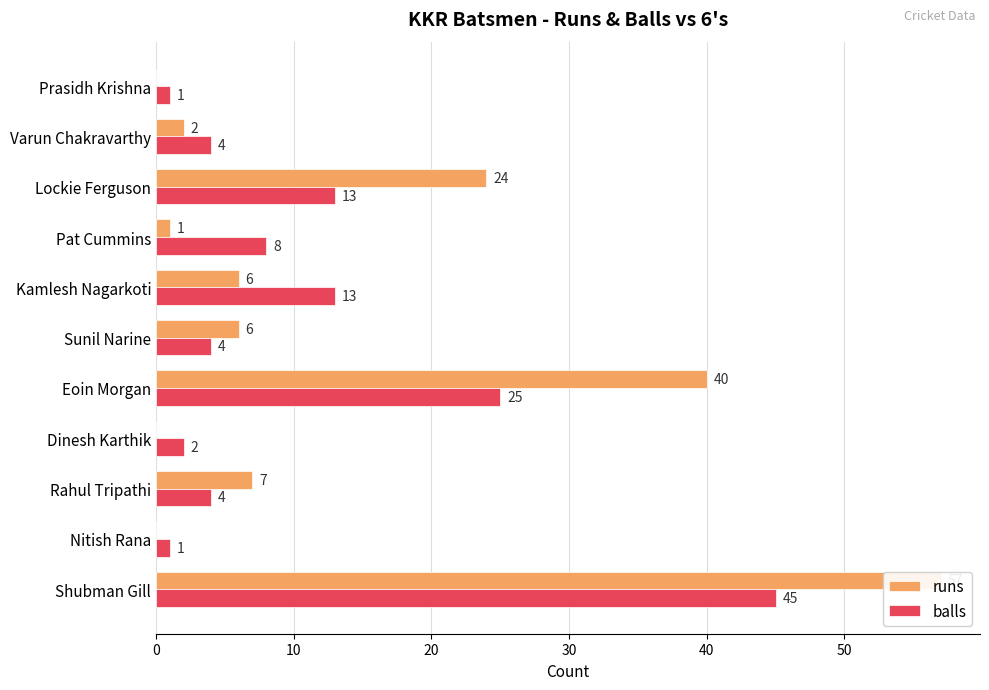

What is the sum of all runs values?

143